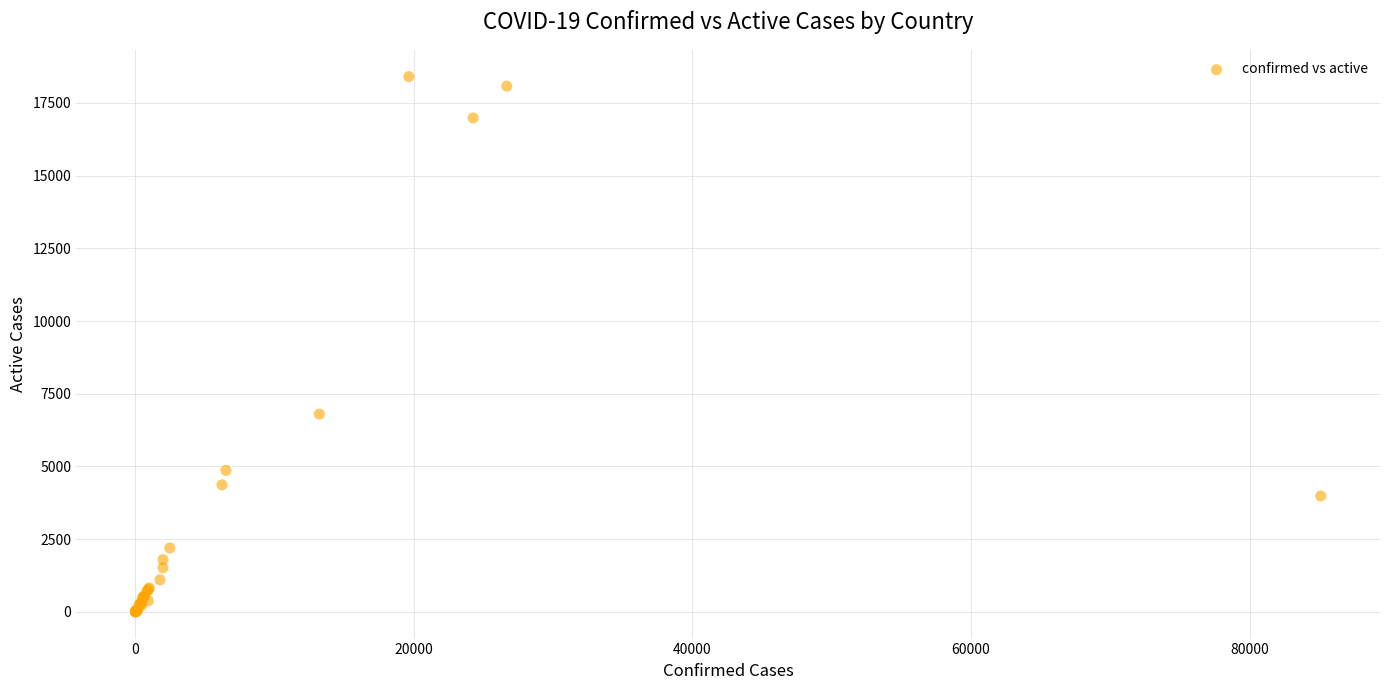

What Y value in the scatter plot is closest to 9204?

6799